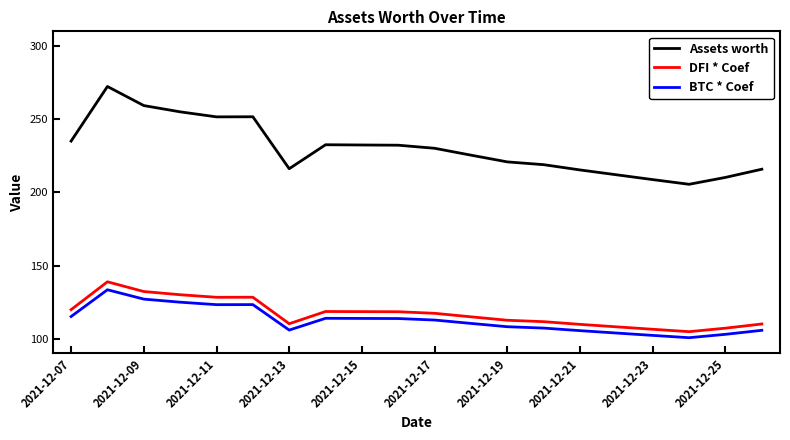

True or false: Assets worth and BTC * Coef cross at least once.

False